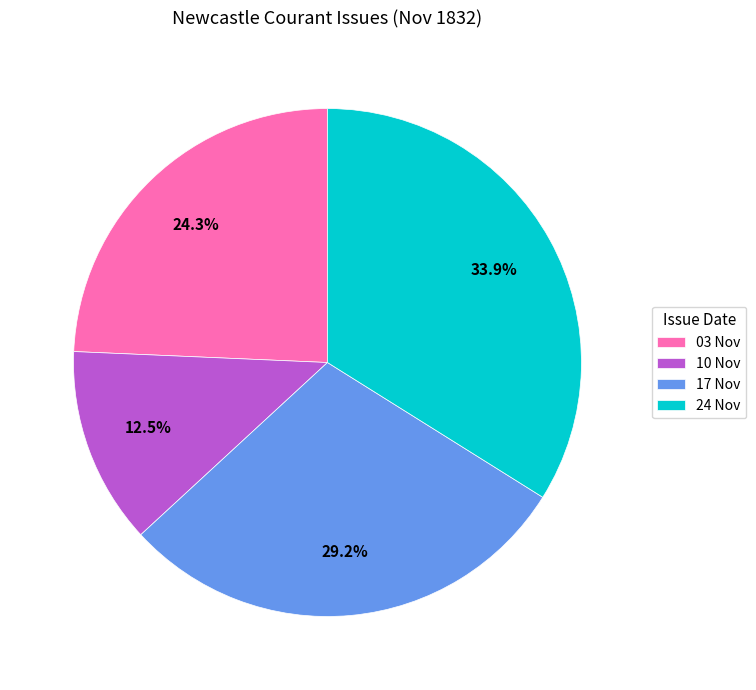

Between 10 Nov and 24 Nov, which is larger?

24 Nov